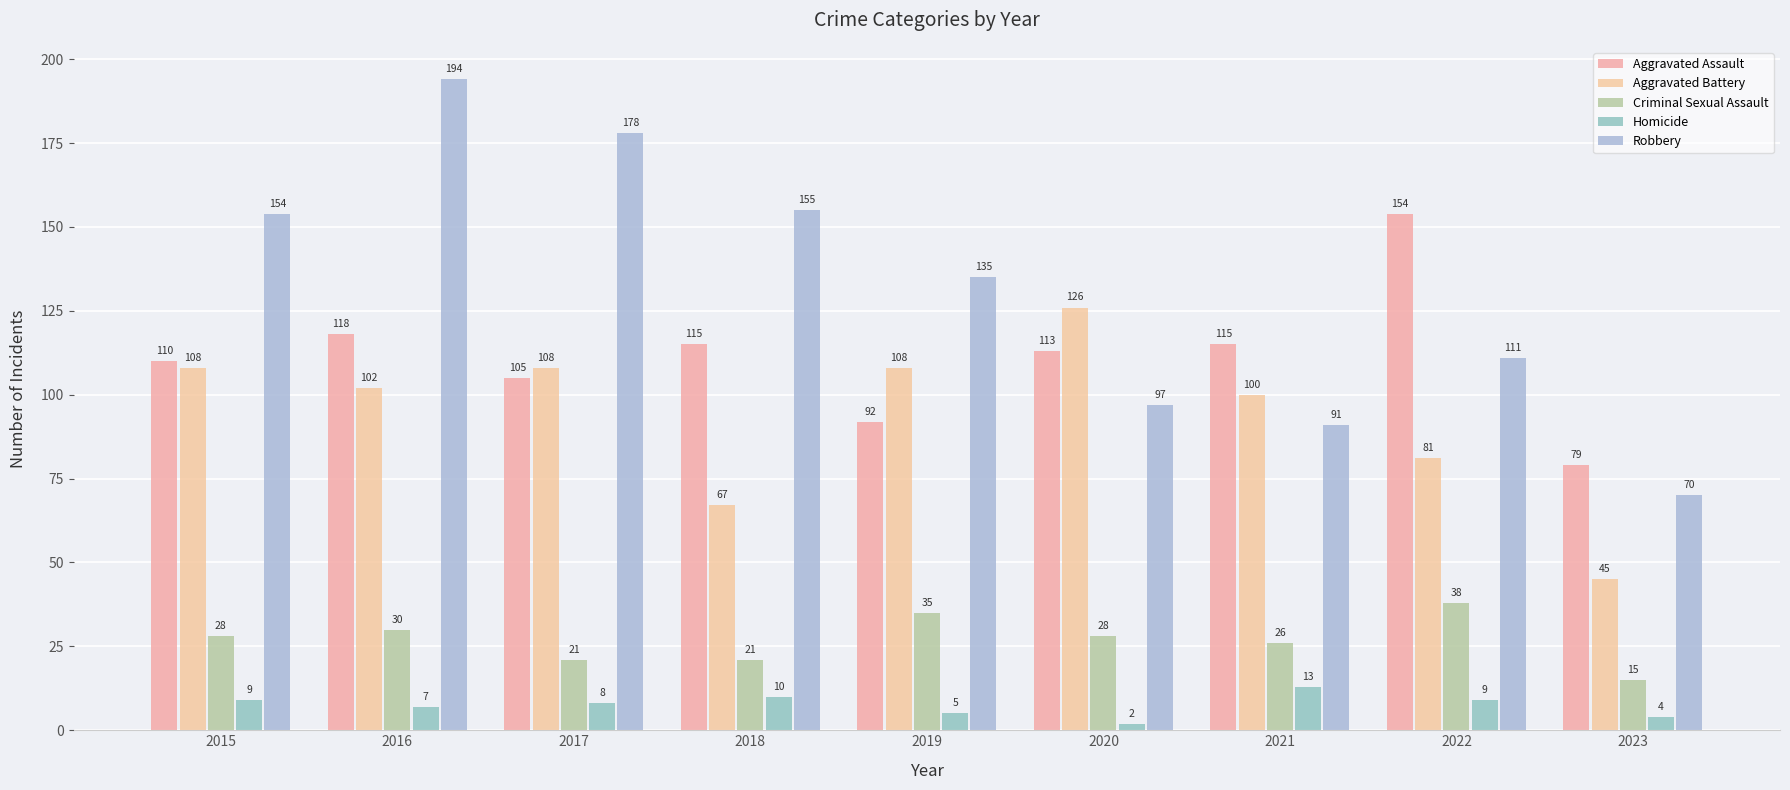

Reading right to left, transcribe all the data shown in this chart.

Aggravated Assault: 2023=79	2022=154	2021=115	2020=113	2019=92	2018=115	2017=105	2016=118	2015=110
Aggravated Battery: 2023=45	2022=81	2021=100	2020=126	2019=108	2018=67	2017=108	2016=102	2015=108
Criminal Sexual Assault: 2023=15	2022=38	2021=26	2020=28	2019=35	2018=21	2017=21	2016=30	2015=28
Homicide: 2023=4	2022=9	2021=13	2020=2	2019=5	2018=10	2017=8	2016=7	2015=9
Robbery: 2023=70	2022=111	2021=91	2020=97	2019=135	2018=155	2017=178	2016=194	2015=154